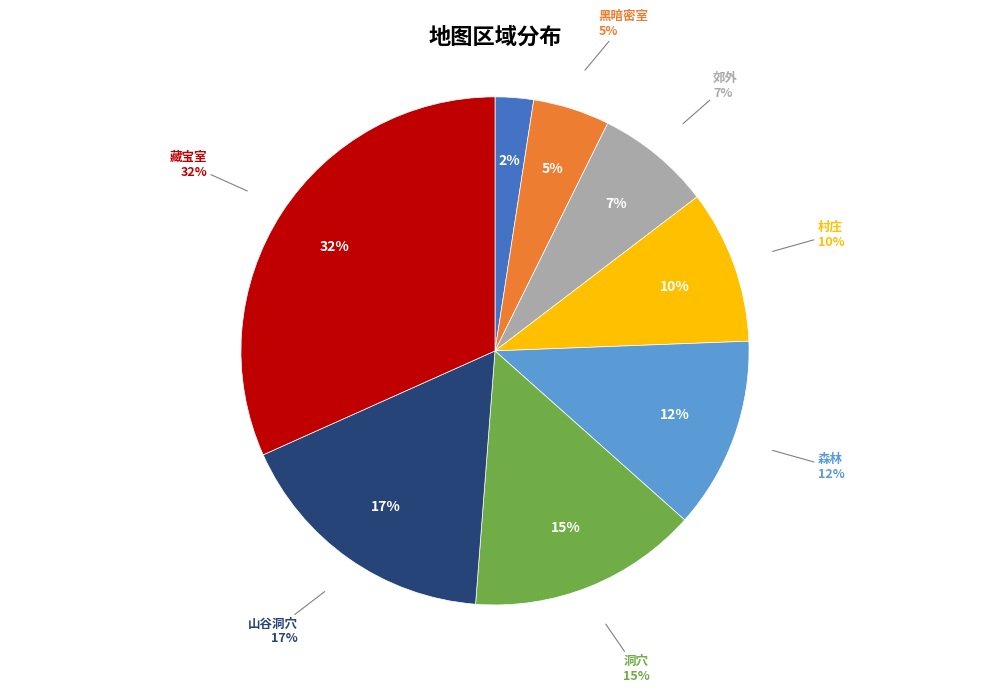

Is it true that 森林 is 4% of the pie?

False